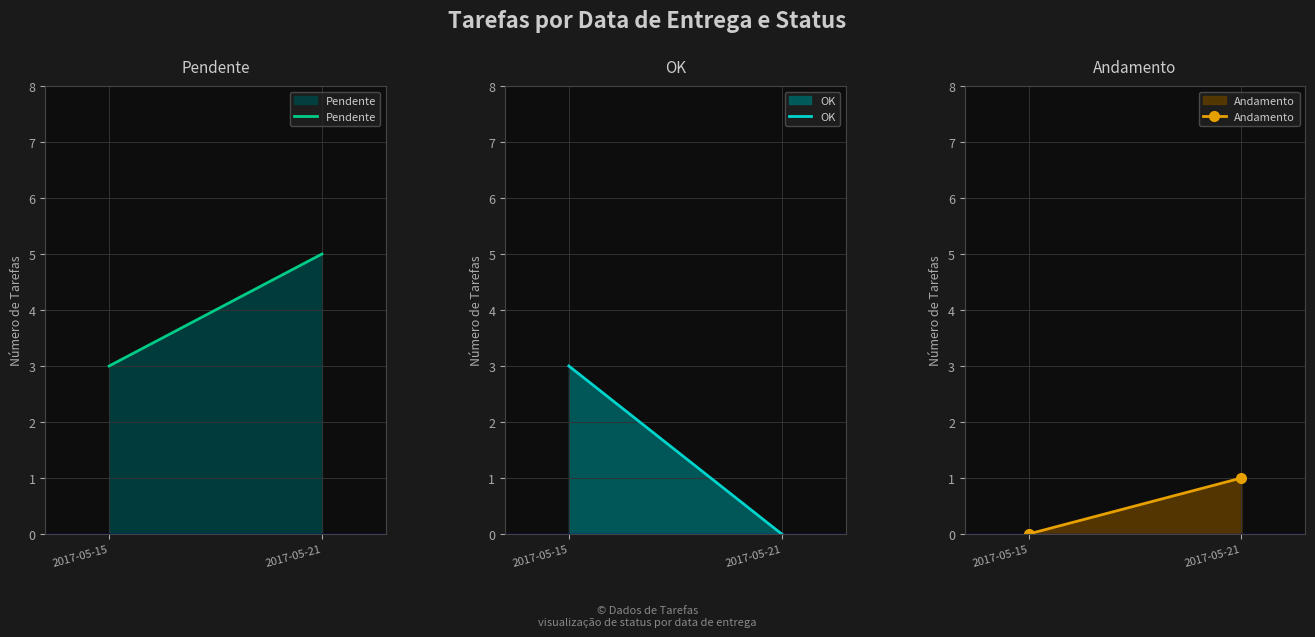

True or false: Pendente has a value of 5 at 2017-05-21.

True